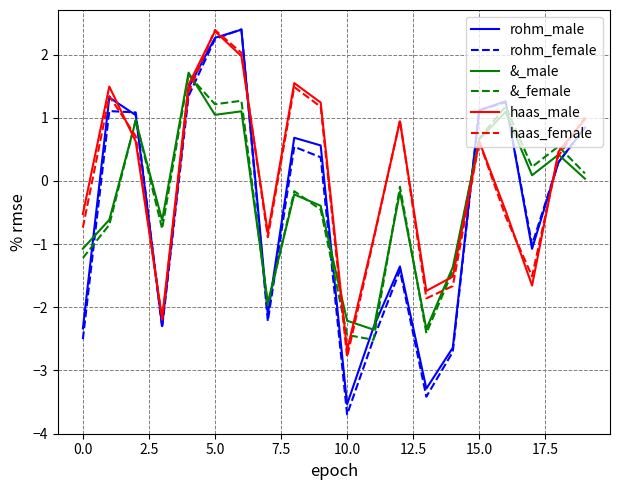

Which series has the widest spread of values?

rohm_female